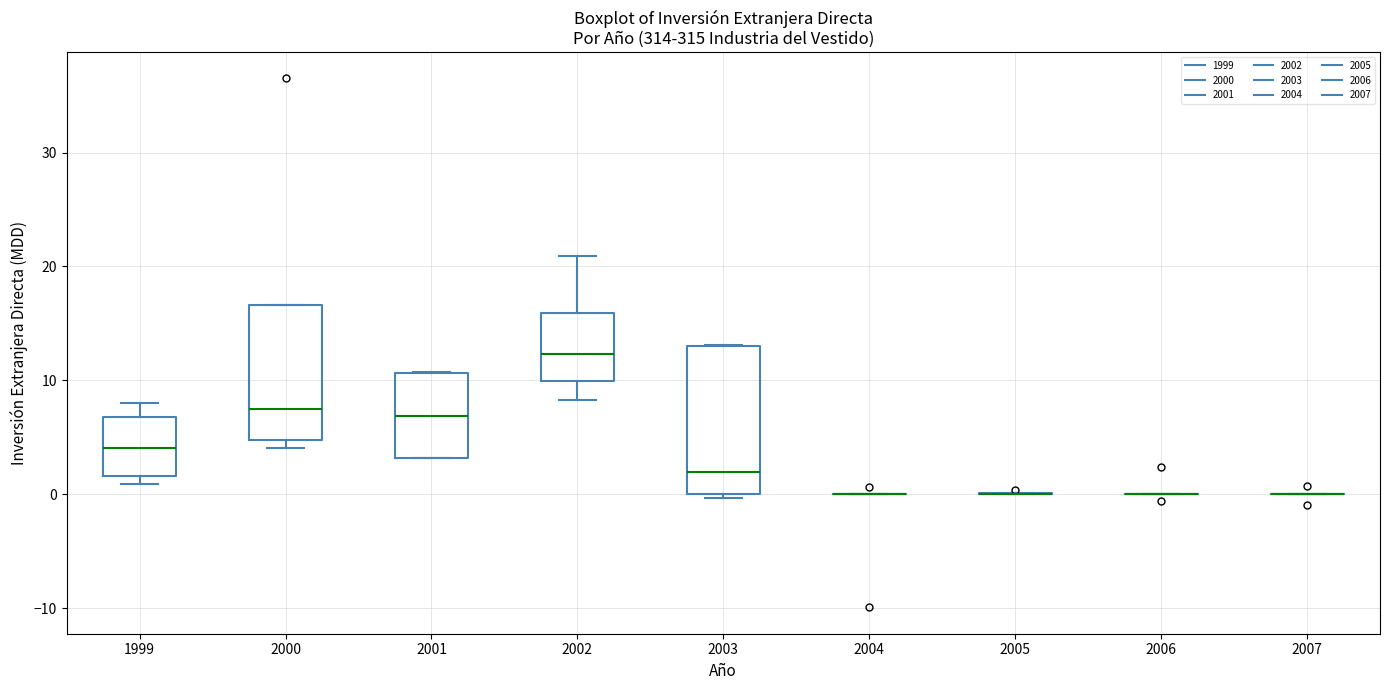

Reading left to right, read every box against the y-axis: the position of its median line, the range the box covers, and the ends of its whiskers. The values are not printed on the chart, so give them approximately, as read against the axis.

1999: median 4, box 2 to 7, whiskers 1 to 8
2000: median 7, box 5 to 17, whiskers 4 to 17
2001: median 7, box 3 to 11, whiskers 3 to 11
2002: median 12, box 10 to 16, whiskers 8 to 21
2003: median 2, box 0 to 13, whiskers 0 to 13
2004: box collapsed to a line at 0, whiskers 0 to 0
2005: box collapsed to a line at 0, whiskers 0 to 0
2006: box collapsed to a line at 0, whiskers 0 to 0
2007: box collapsed to a line at 0, whiskers 0 to 0